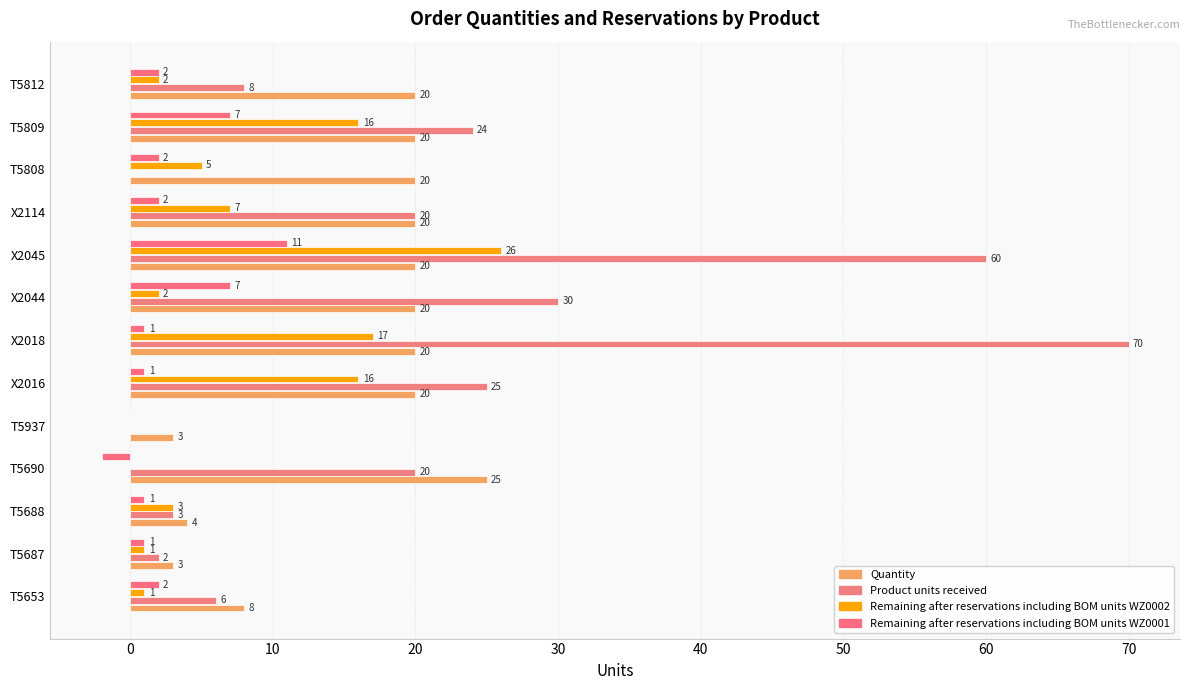

How many positive values does the Product units received series have?

11